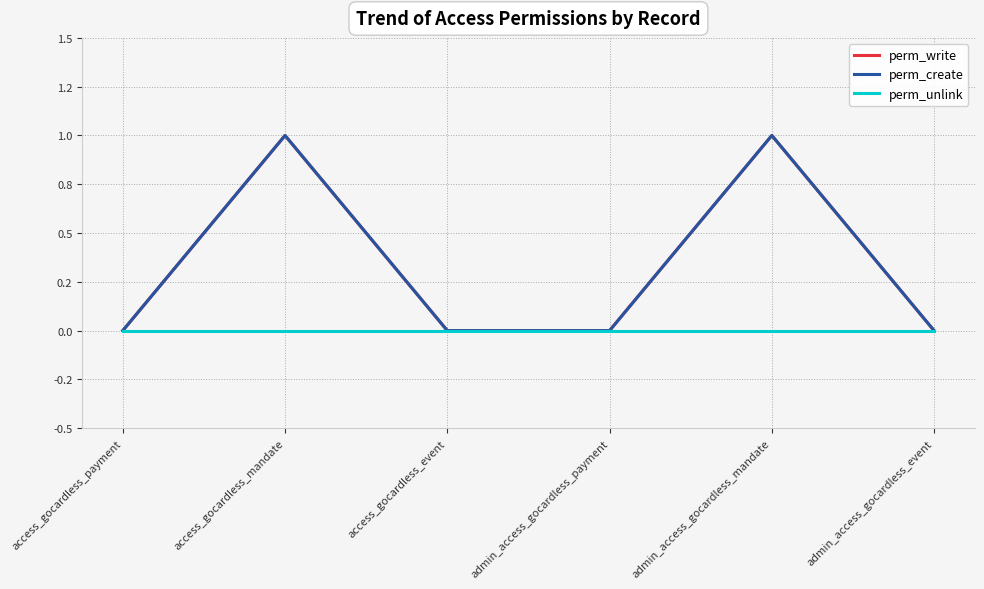

Does the chart display data point markers on the line(s)?

No